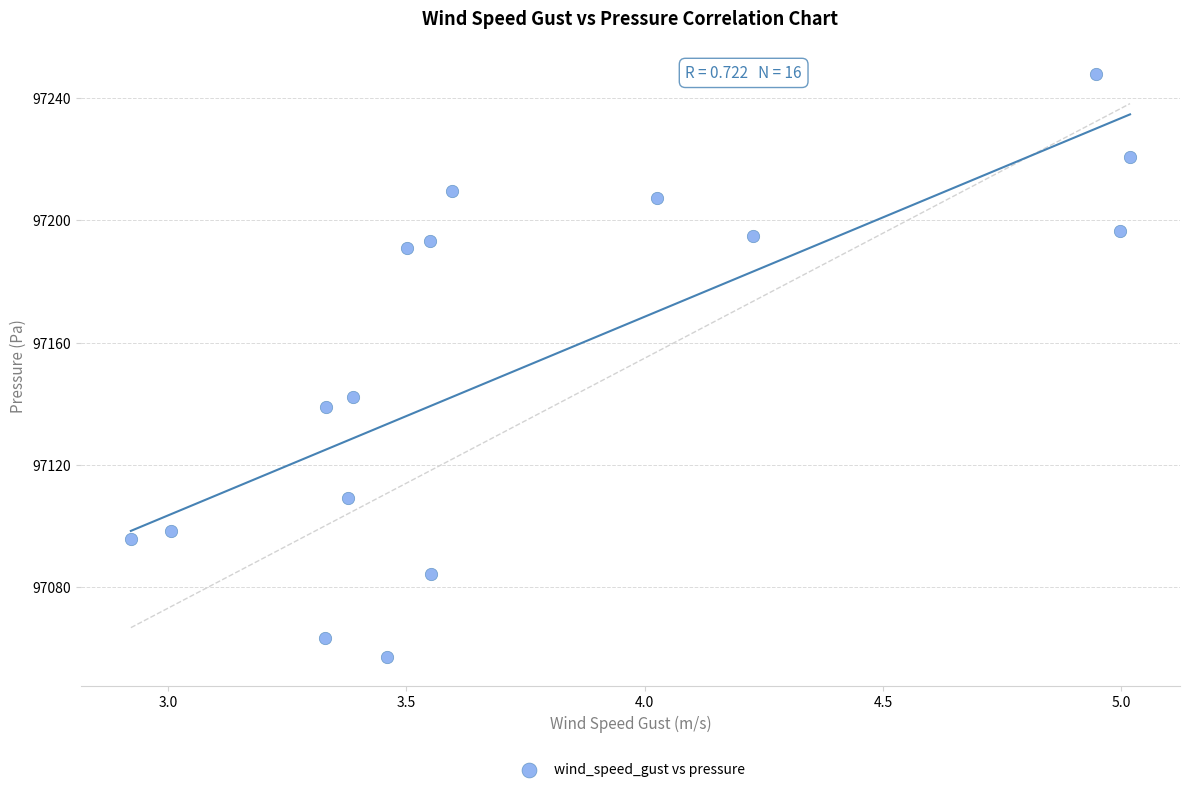

What is the range of Y values (max minus min)?

190.6